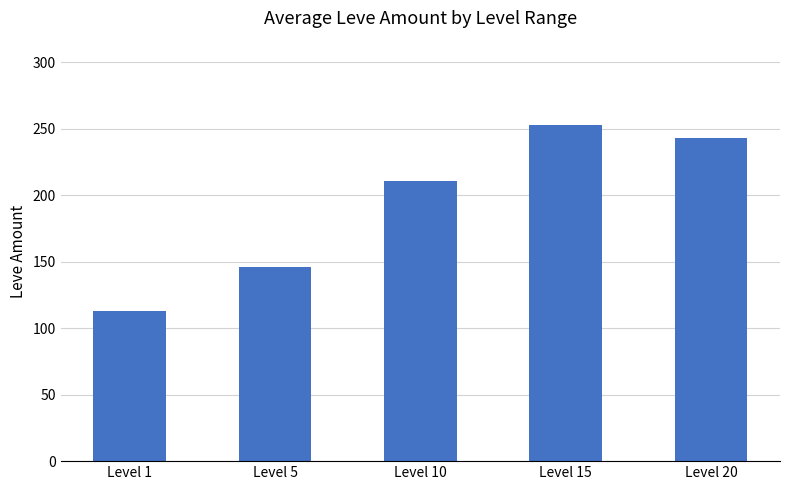

List the labels in order of value, smallest first.

Level 1, Level 5, Level 10, Level 20, Level 15